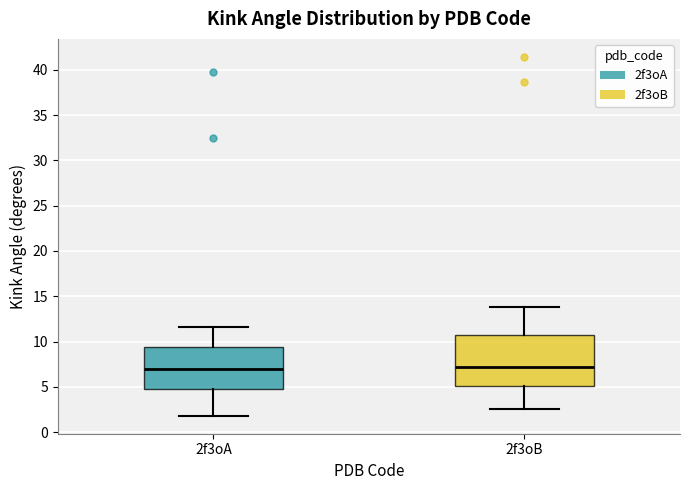

Reading left to right, read every box against the y-axis: the position of its median line, the range the box covers, and the ends of its whiskers. The values are not printed on the chart, so give them approximately, as read against the axis.

2f3oA: median 7.0, box 5.0 to 9.5, whiskers 2.0 to 11.5
2f3oB: median 7.0, box 5.0 to 10.5, whiskers 2.5 to 14.0